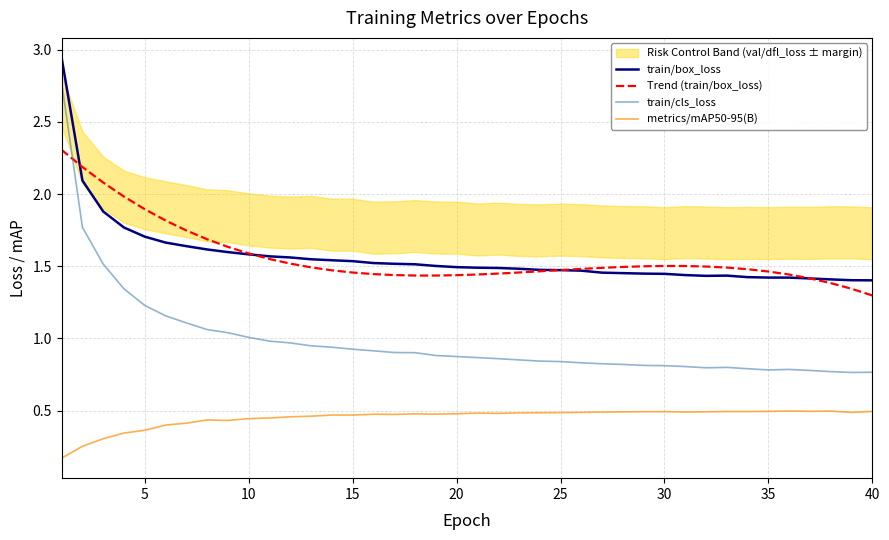

What is the value of the Trend (train/box_loss) point at the 5th from the left?

1.9